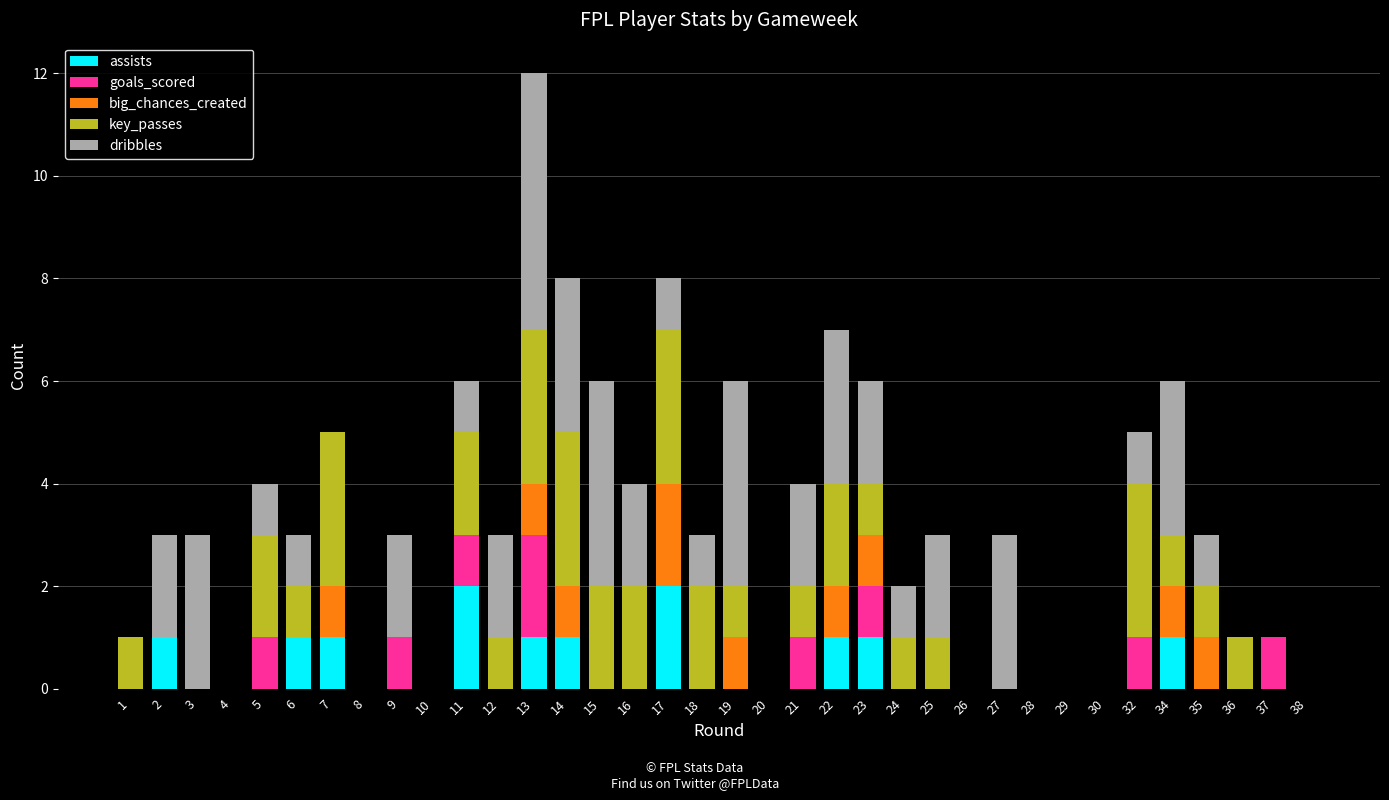

True or false: assists has a value of 1 at 3.

False